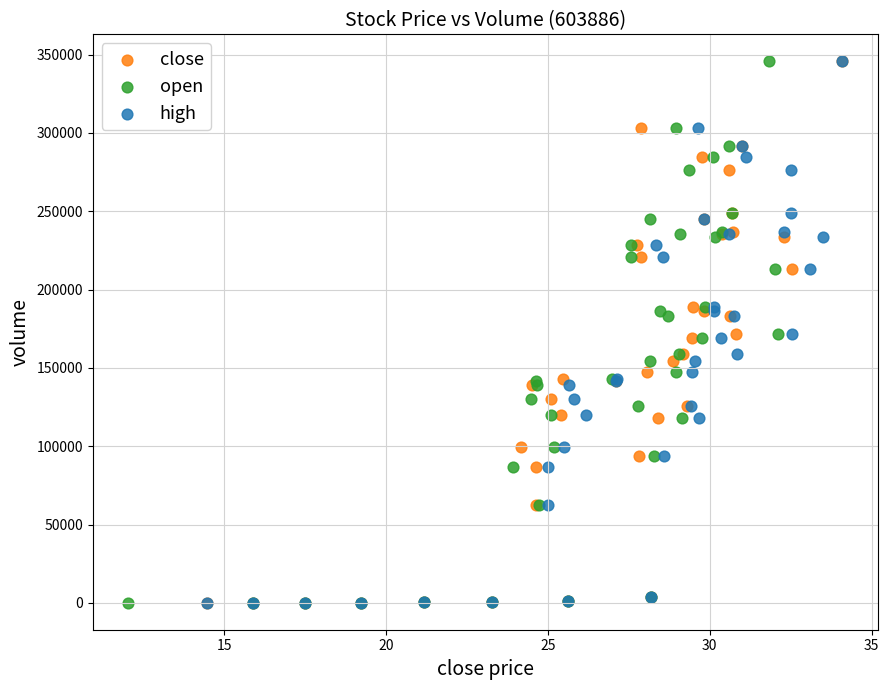

What are all the series names shown in the legend?

close, open, high